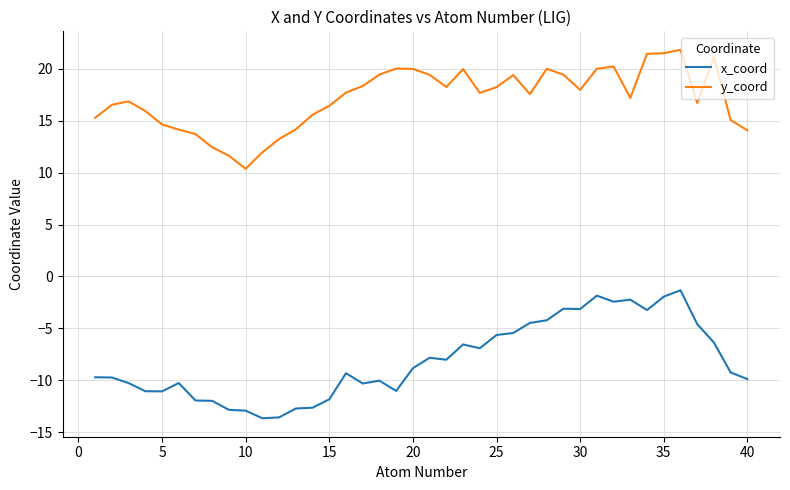

True or false: y_coord and x_coord intersect in this chart.

False